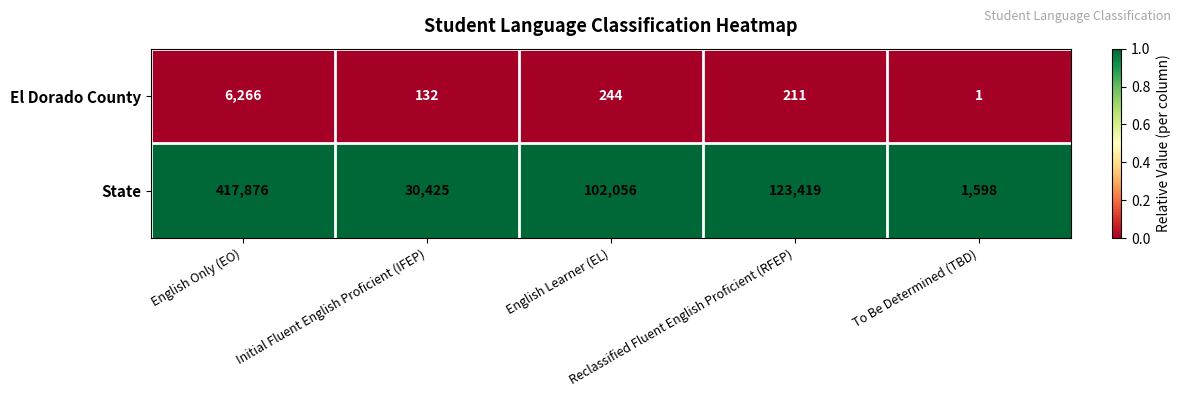

Which series has the largest range (max minus min)?

State